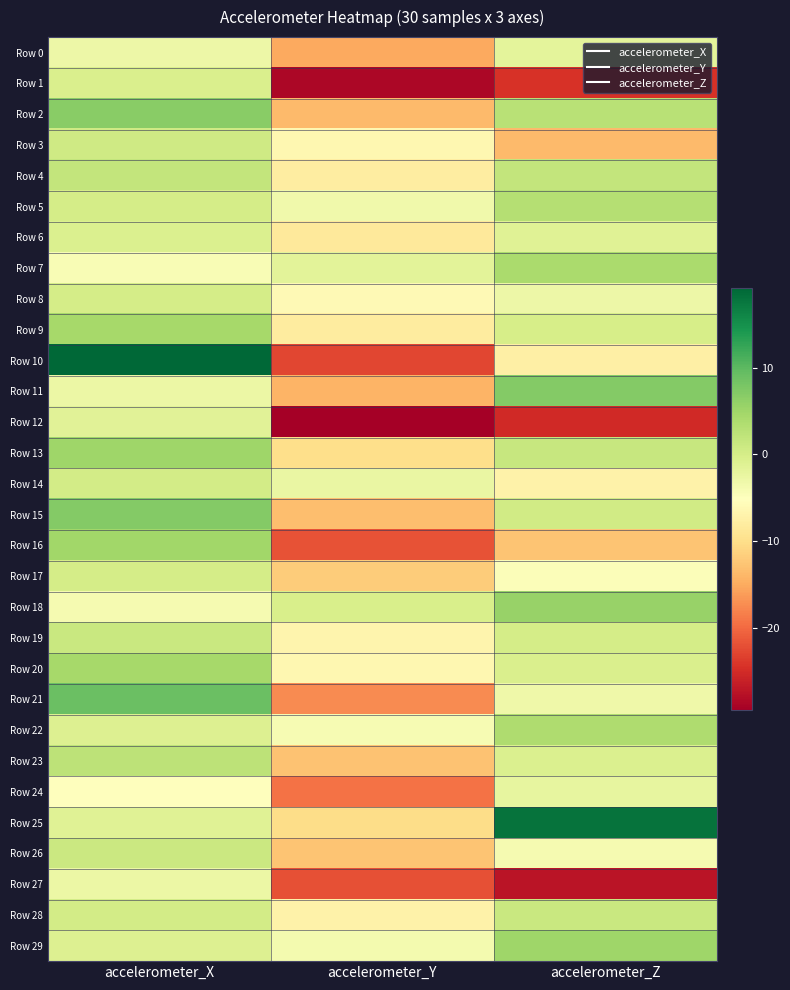

Which label corresponds to the largest value in the chart?

accelerometer_X